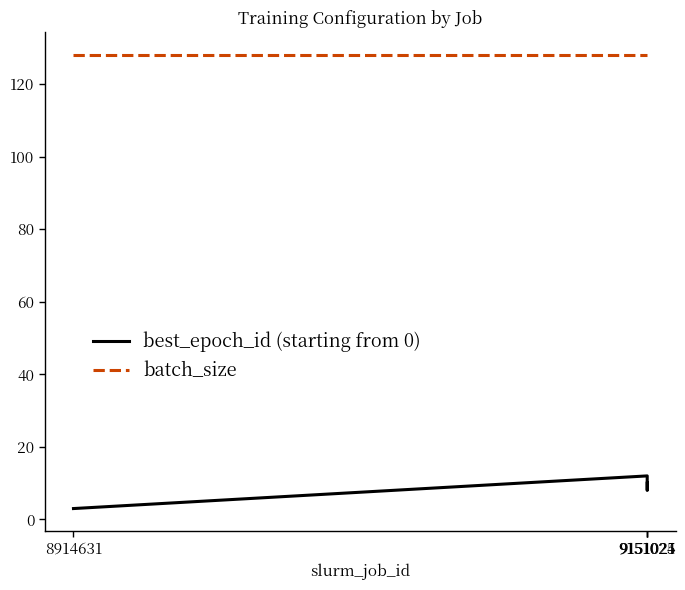

What are all the series names shown in the legend?

best_epoch_id (starting from 0), batch_size